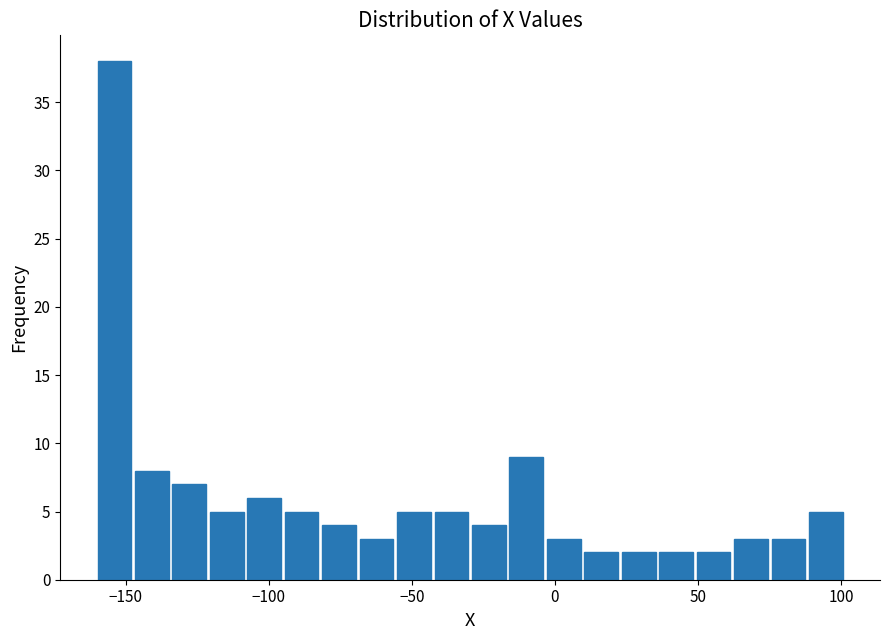

Around what value on the x-axis is the tallest bar? Give the approximate position of its centre, as read against the axis.

-155